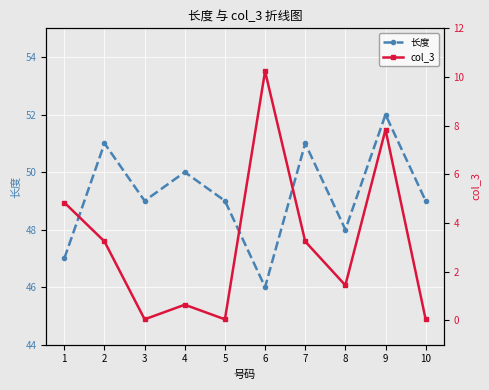

Between 3 and 7, which series saw the biggest shift?

col_3